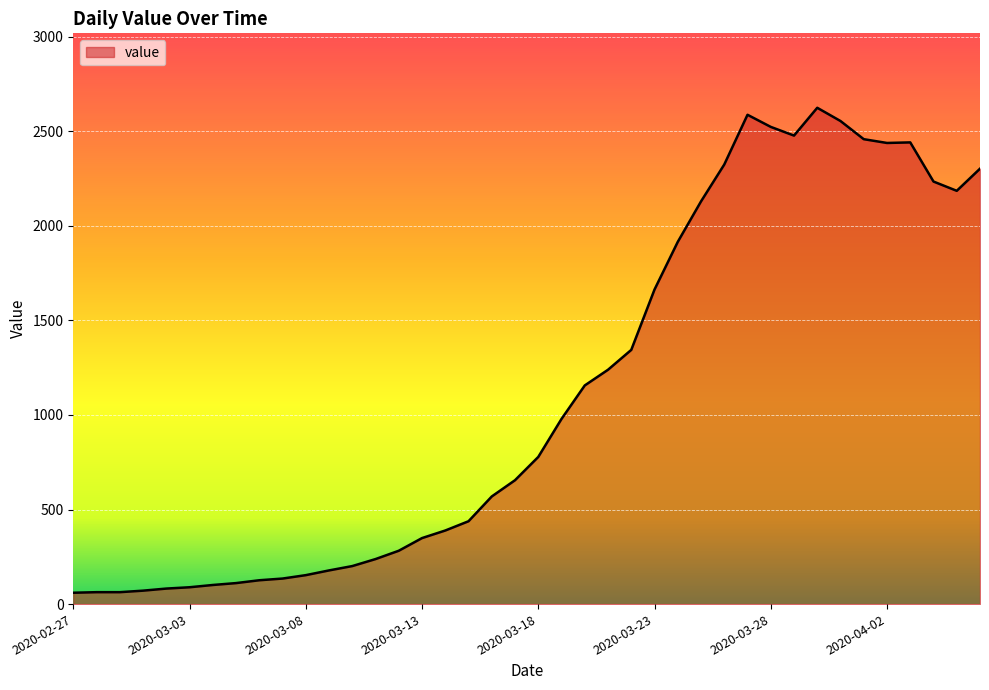

What is the maximum value shown in the chart?

2624